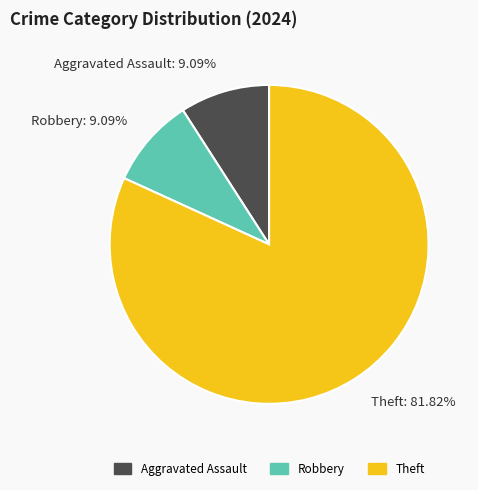

Combined, do Robbery: 9.09% and Aggravated Assault: 9.09% account for over 50%?

No